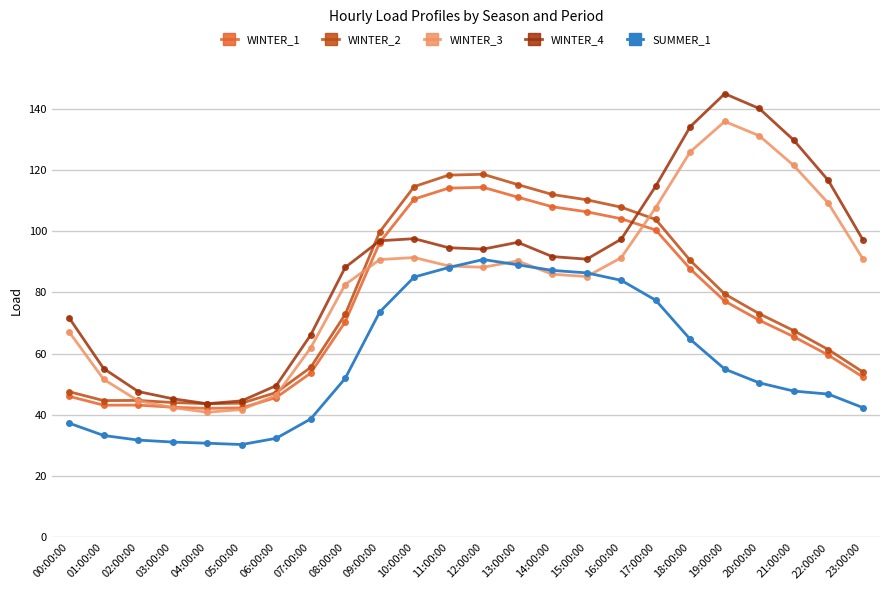

Which series has the largest range (max minus min)?

WINTER_4